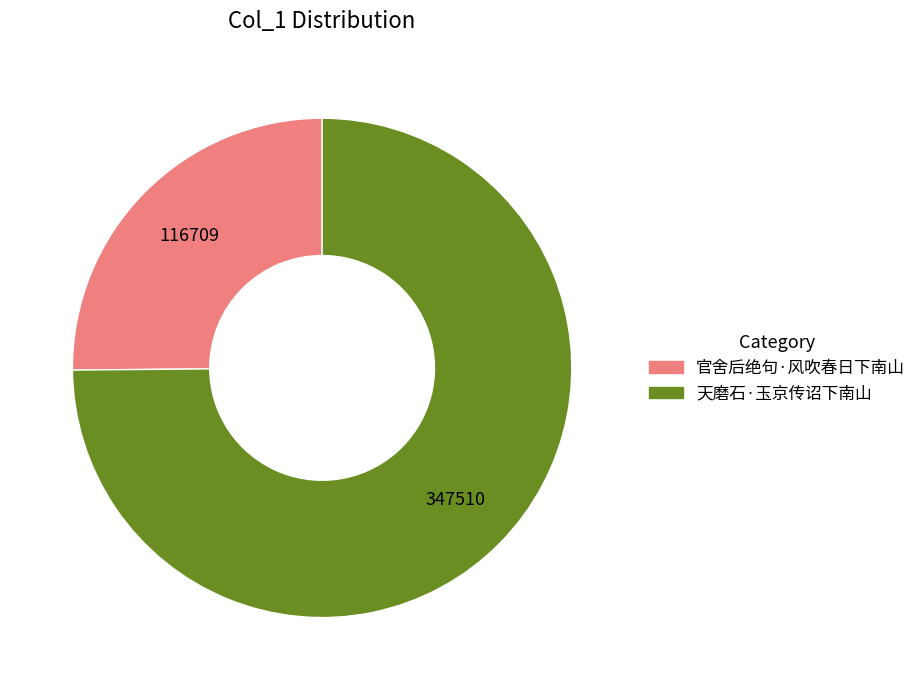

Does 官舍后绝句·风吹春日下南山 represent more than half of the total?

No